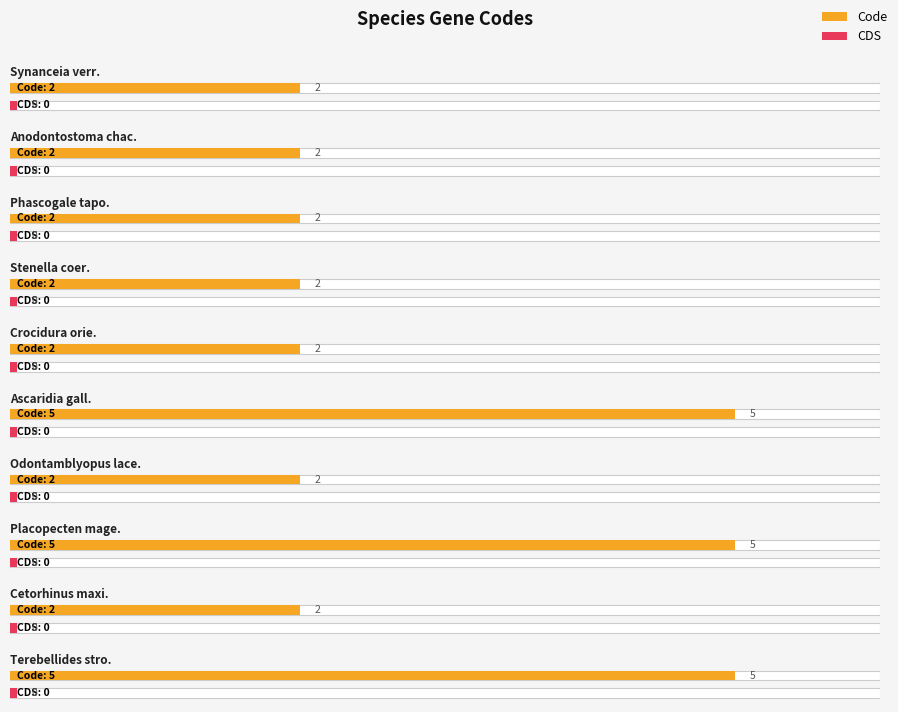

What is the sum of the Code values at Placopecten magellanicus and Stenella coeruleoalba?

7